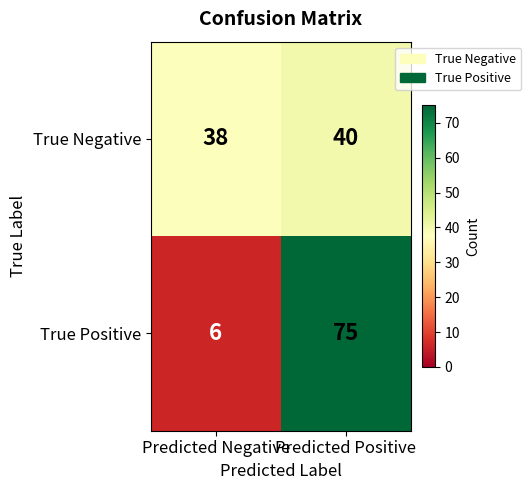

What is the maximum value shown in the chart?

75